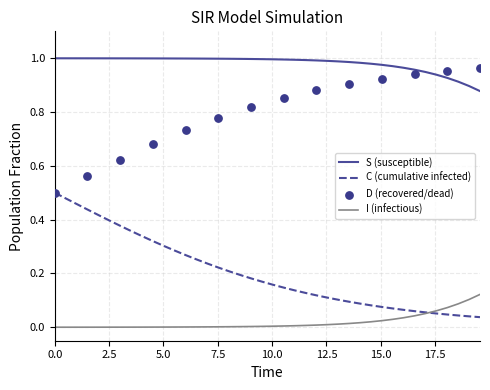

True or false: C (cumulative infected) and S (susceptible) cross at least once.

False